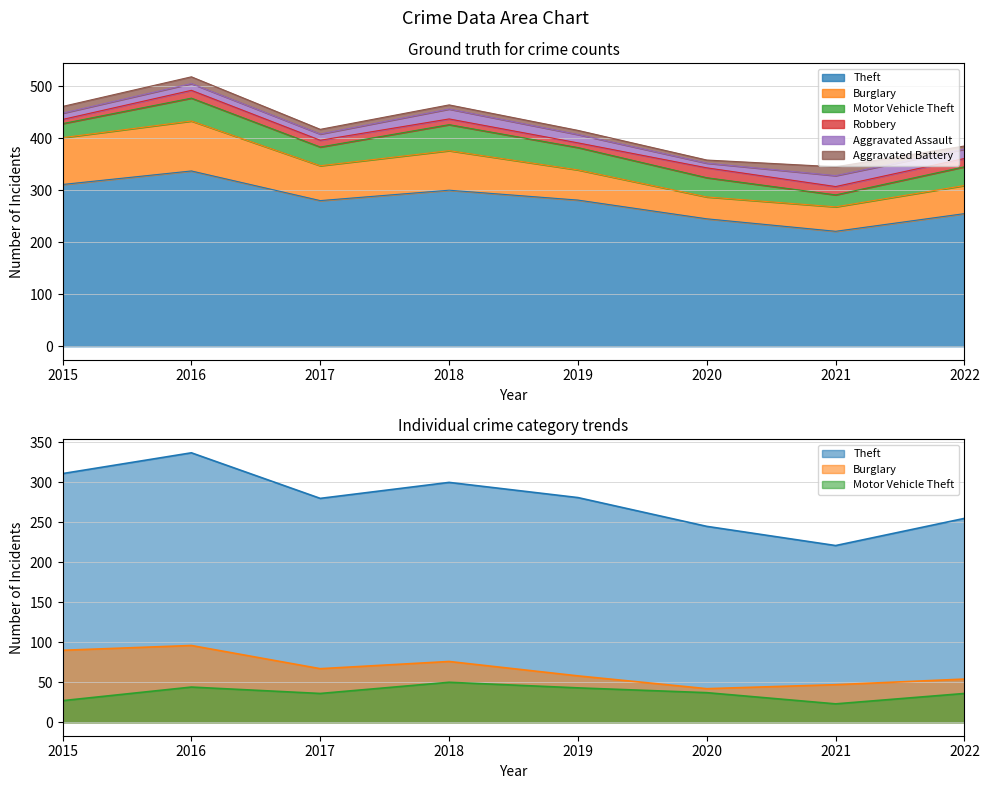

Rank the categories by Burglary value from highest to lowest.

2016, 2015, 2018, 2017, 2019, 2022, 2021, 2020